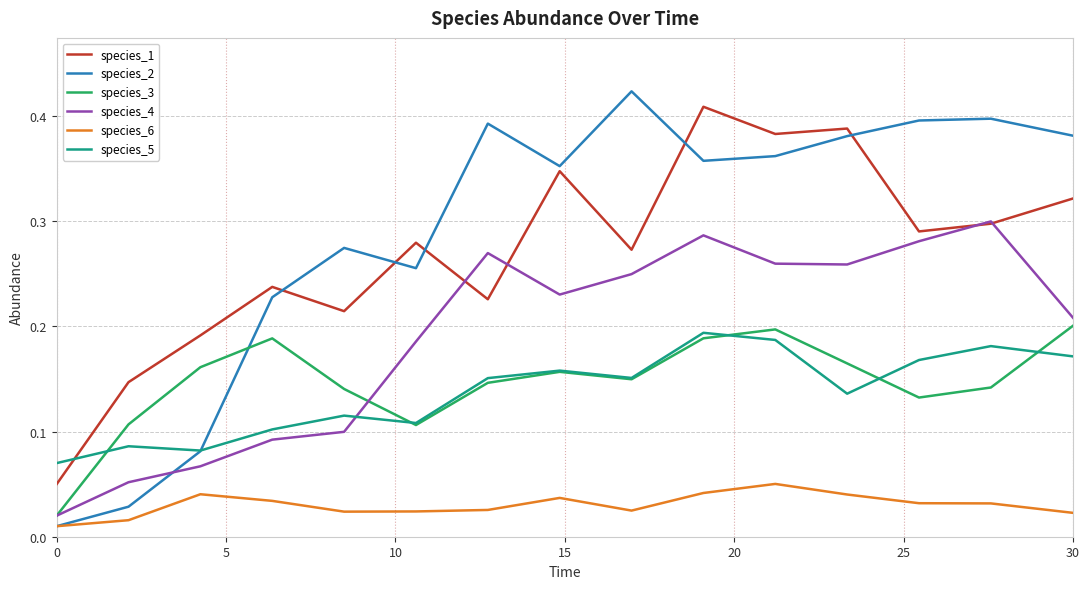

At how many categories does at least one series exceed 0?

15